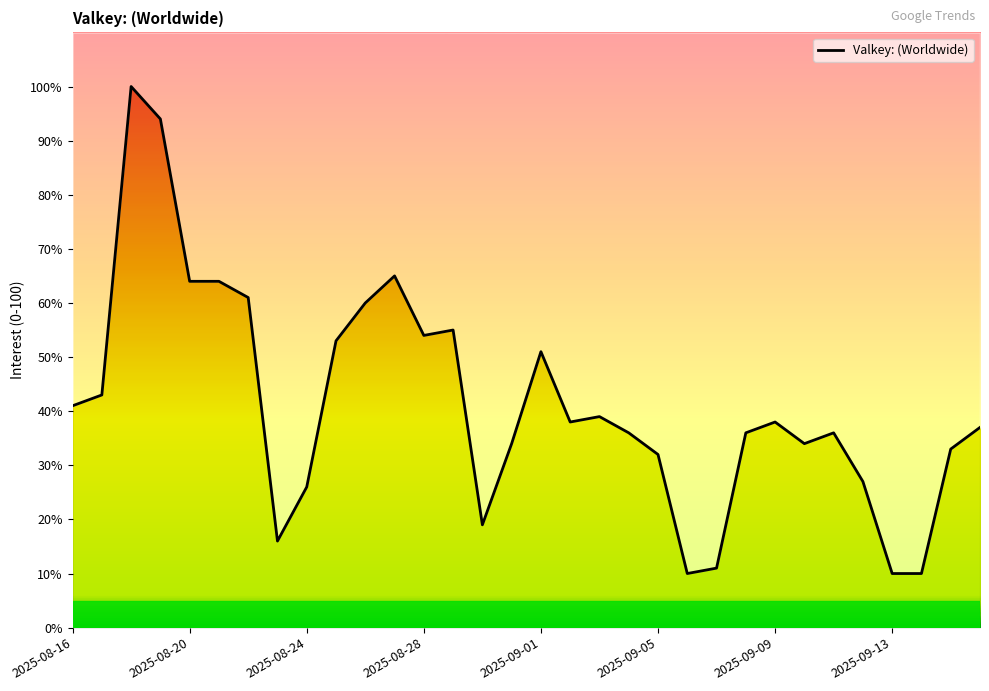

Count the number of categories in the chart.

32